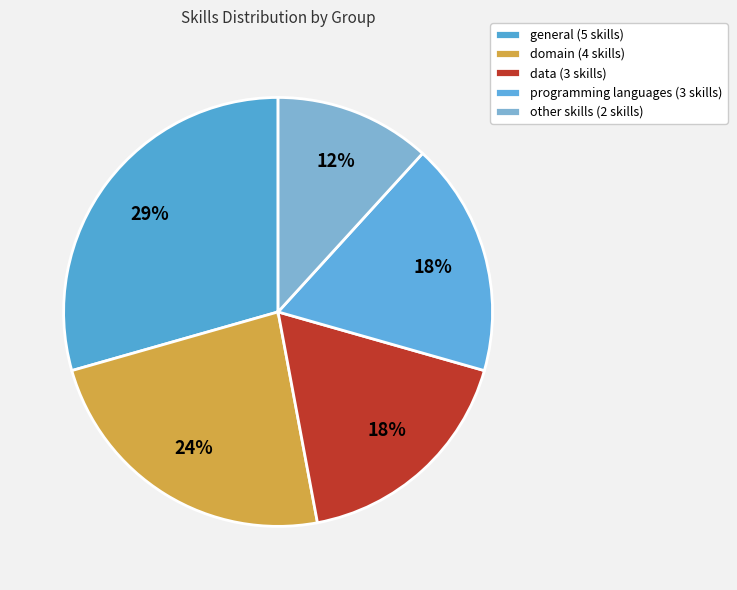

Count the number of slices in the pie.

5